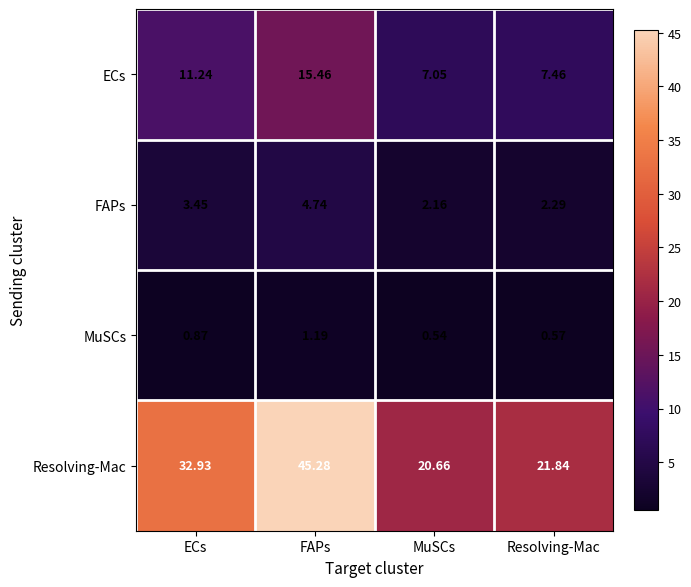

Rank the series at MuSCs from lowest to highest value.

MuSCs, FAPs, ECs, Resolving-Mac